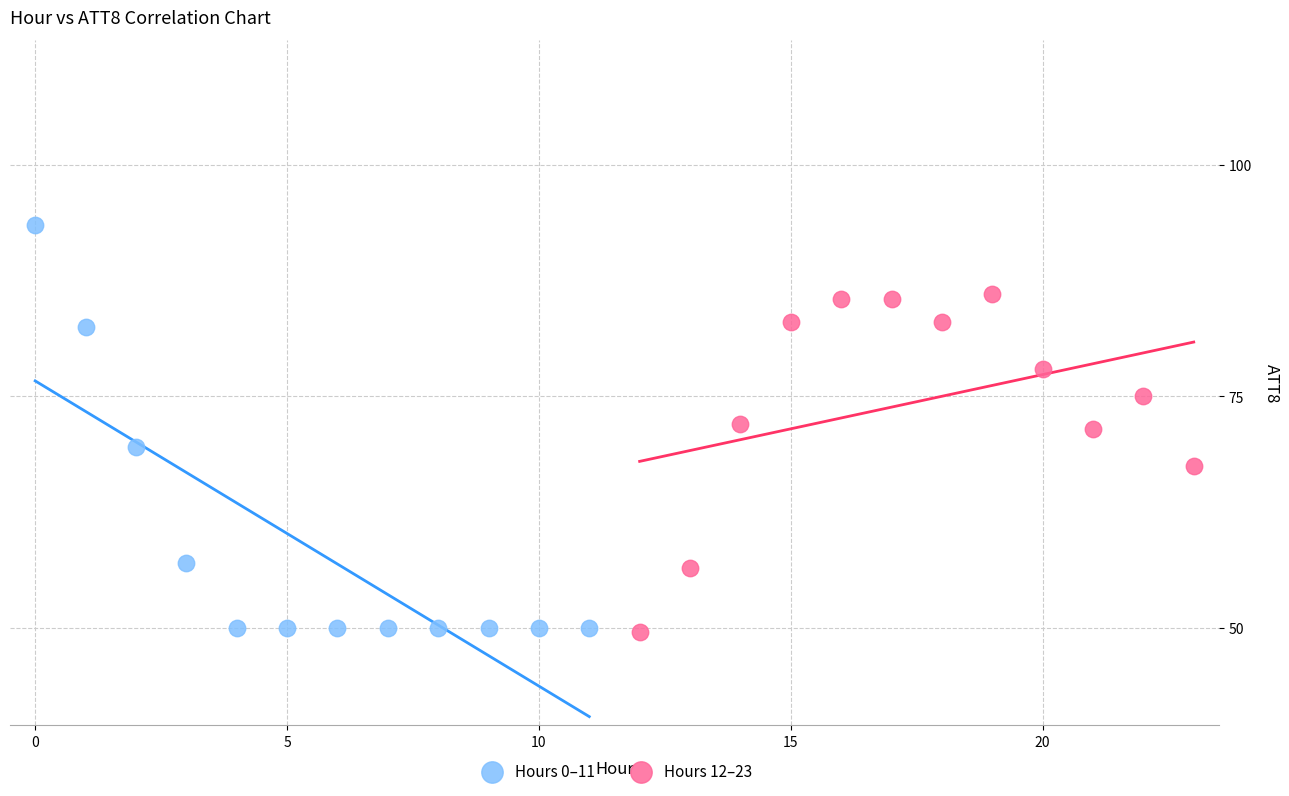

What are all the series names shown in the legend?

Hours 0–11, Hours 12–23